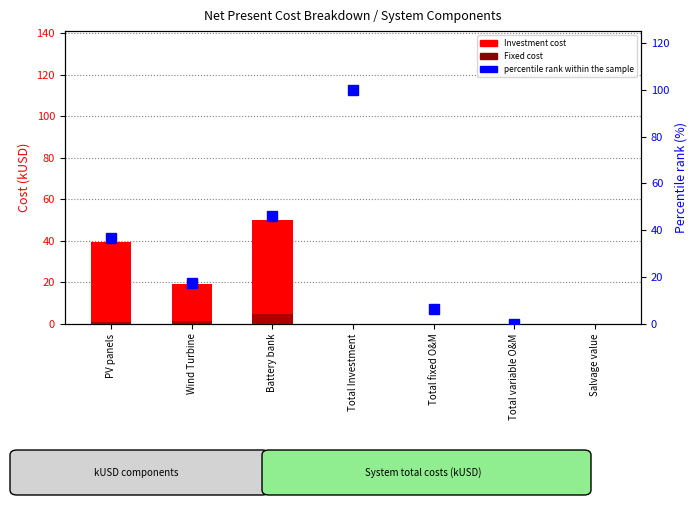

What is the total value across all series at Wind Turbine?

38.0